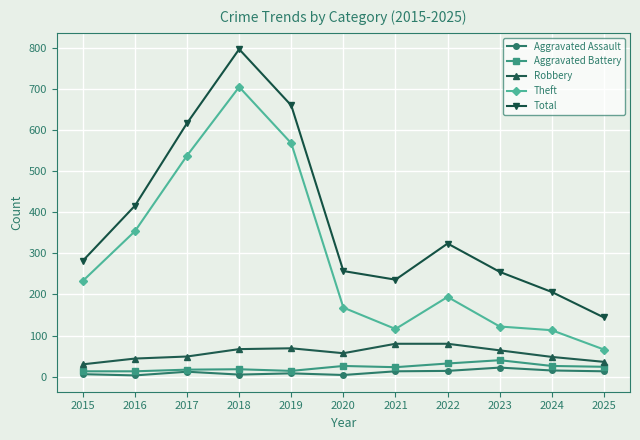

Count the number of data series in this chart.

5